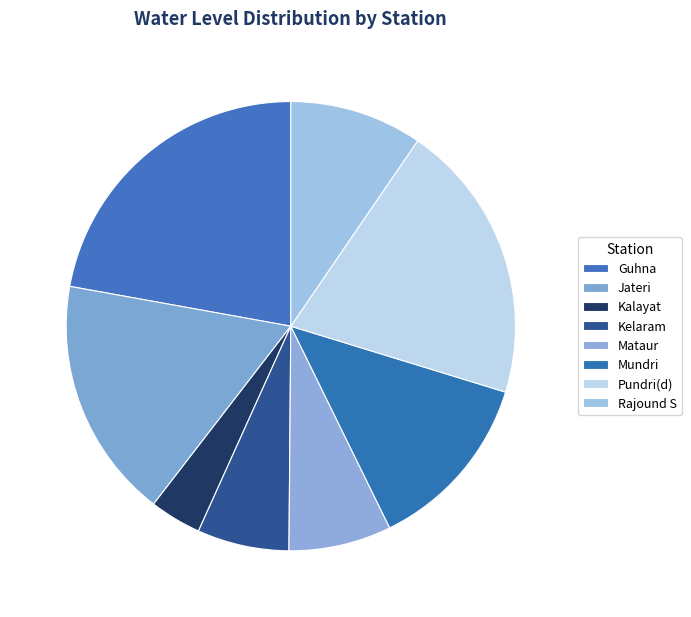

Is it true that Mundri is 7% of the pie?

False